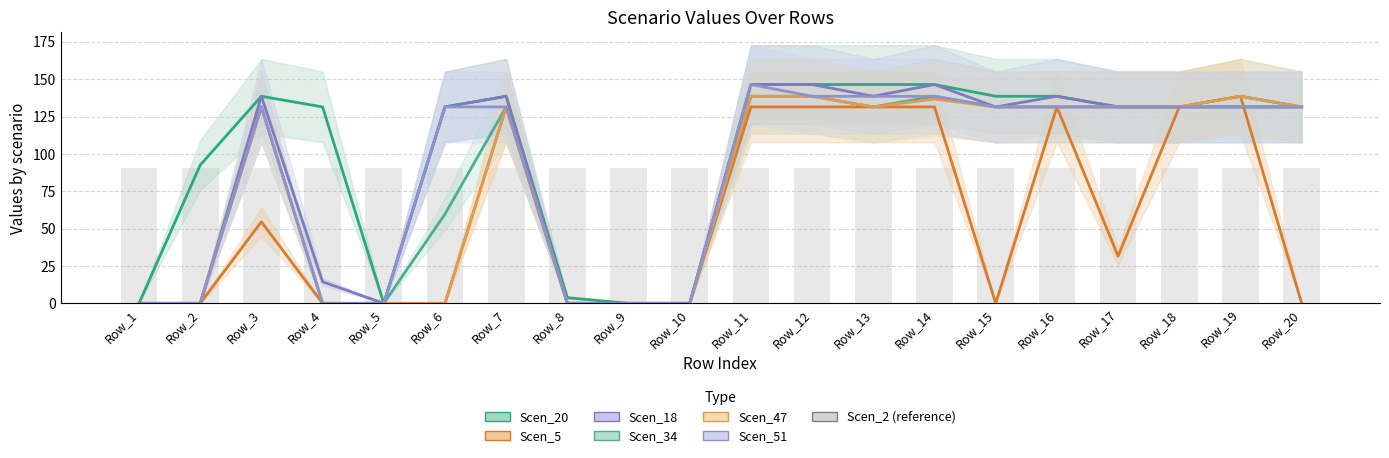

What is the spread (max minus min) of values at Row_15?

138.6